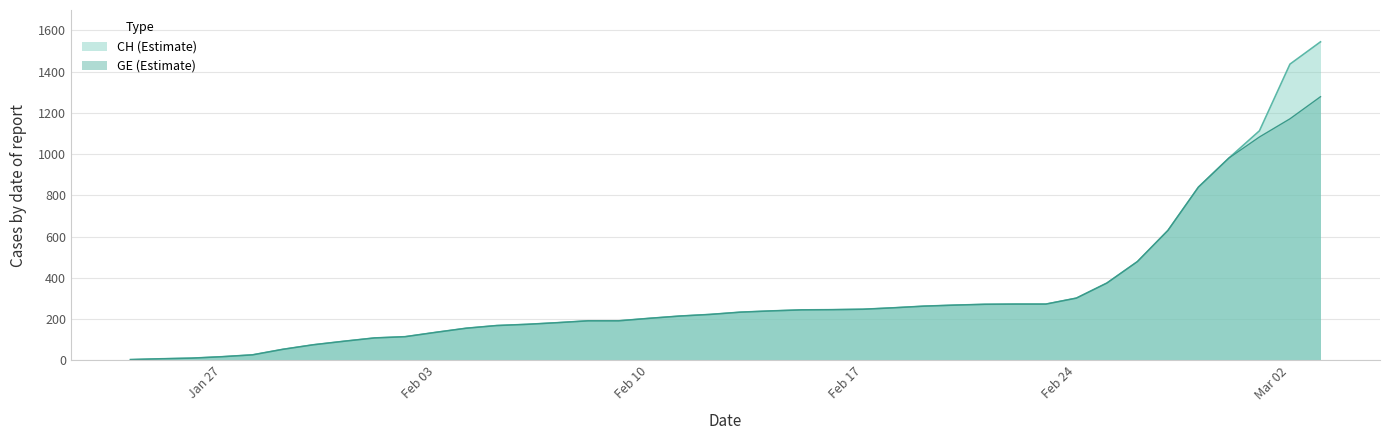

List the series in order of their peak value, lowest first.

GE (Estimate), CH (Estimate)